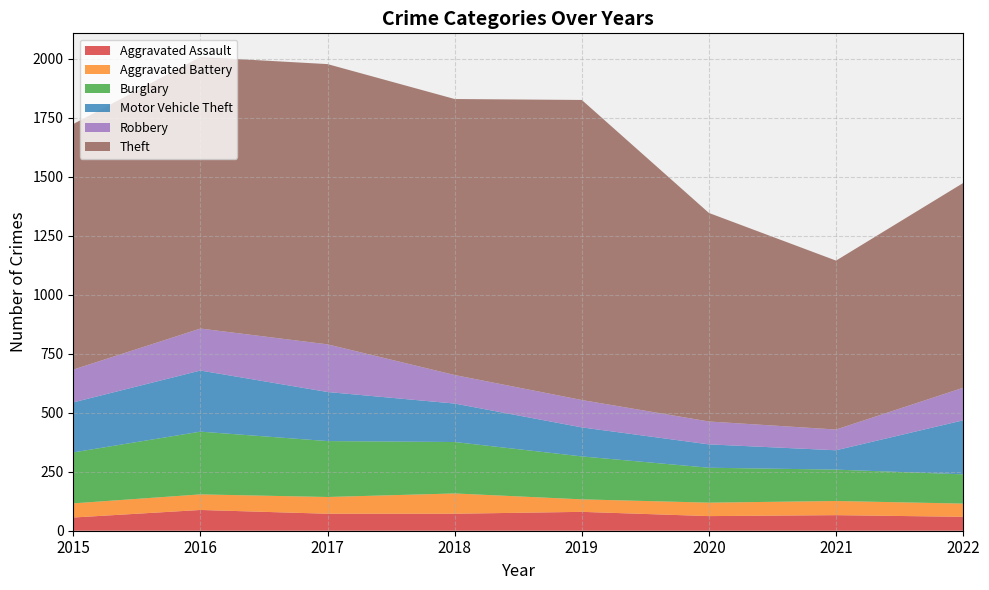

Reading left to right, list all the values displayed in this chart.

Aggravated Assault: 2015=56	2016=88	2017=72	2018=72	2019=80	2020=62	2021=66	2022=59
Aggravated Battery: 2015=60	2016=66	2017=71	2018=86	2019=53	2020=57	2021=60	2022=56
Burglary: 2015=216	2016=266	2017=237	2018=218	2019=182	2020=148	2021=133	2022=124
Motor Vehicle Theft: 2015=212	2016=259	2017=208	2018=163	2019=123	2020=99	2021=82	2022=229
Robbery: 2015=139	2016=178	2017=202	2018=121	2019=116	2020=97	2021=88	2022=138
Theft: 2015=1041	2016=1151	2017=1188	2018=1170	2019=1272	2020=884	2021=716	2022=868